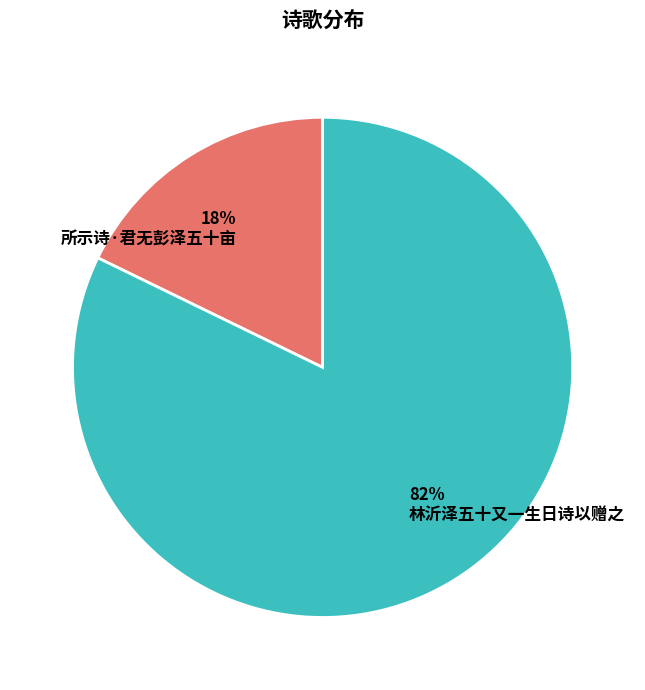

How many slices are in this pie chart?

2